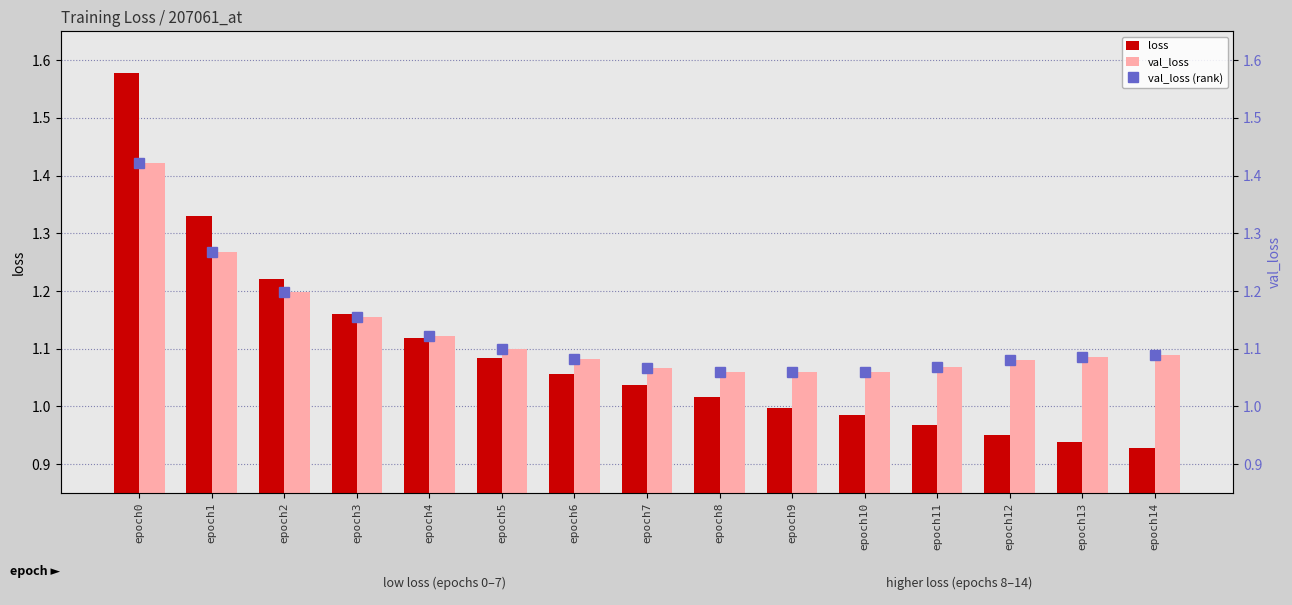

Which series changed the most between epoch9 and epoch13?

loss